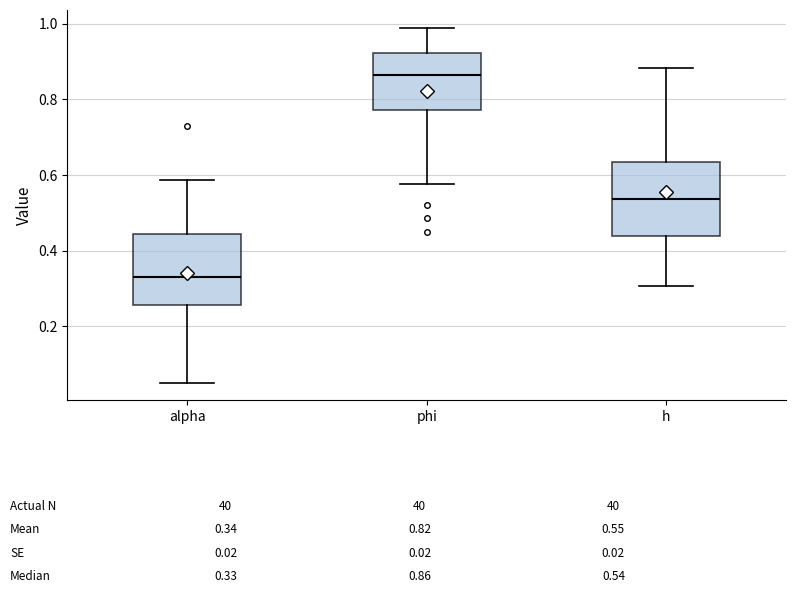

Which box has the lowest median line?

alpha